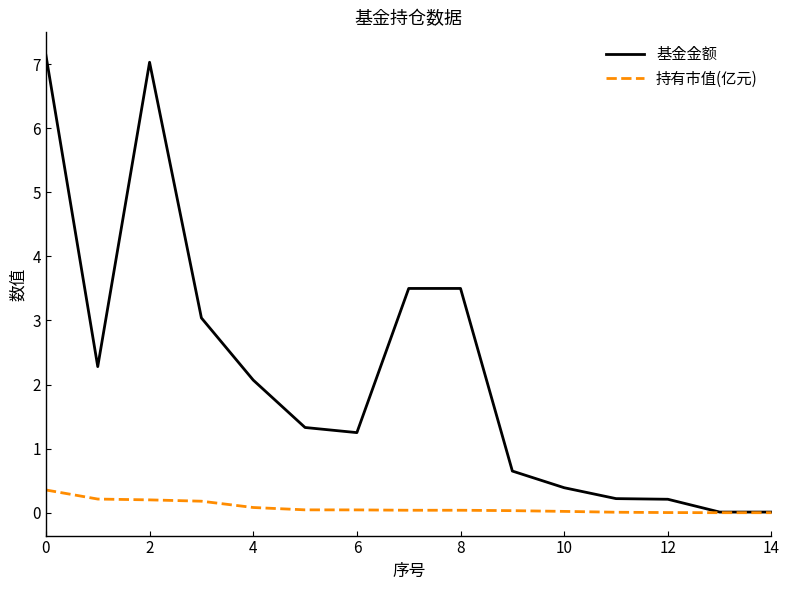

Which series has the largest range (max minus min)?

基金金额